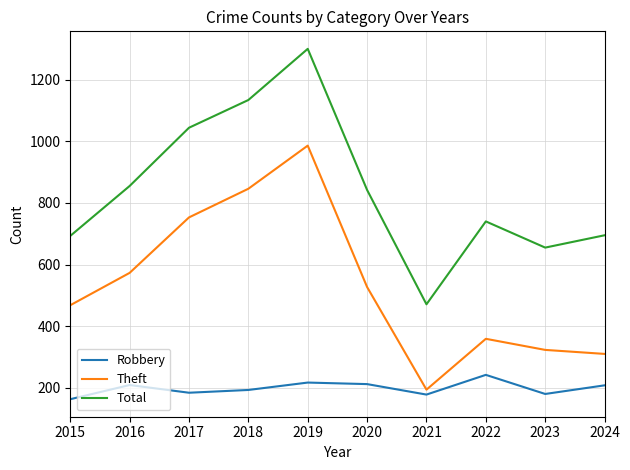

At how many categories does at least one series exceed 184?

10